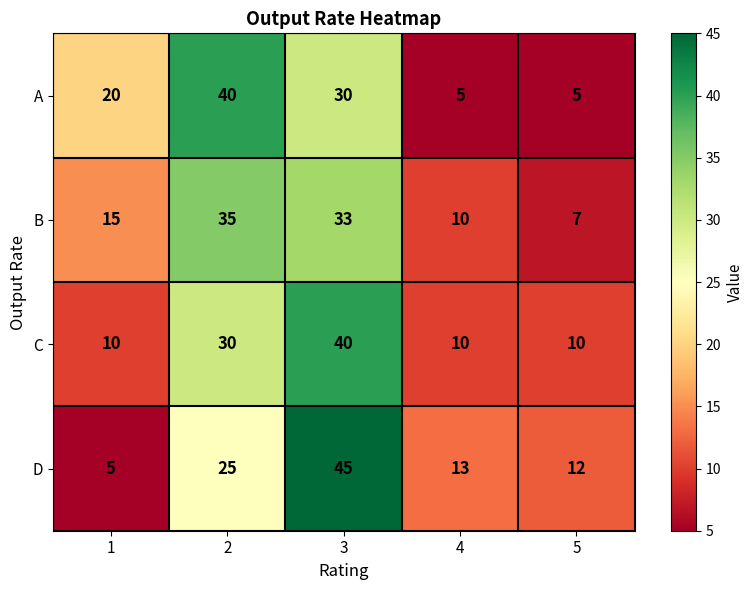

Reading left to right, extract all data points from this chart.

A: 20	40	30	5	5
B: 15	35	33	10	7
C: 10	30	40	10	10
D: 5	25	45	13	12